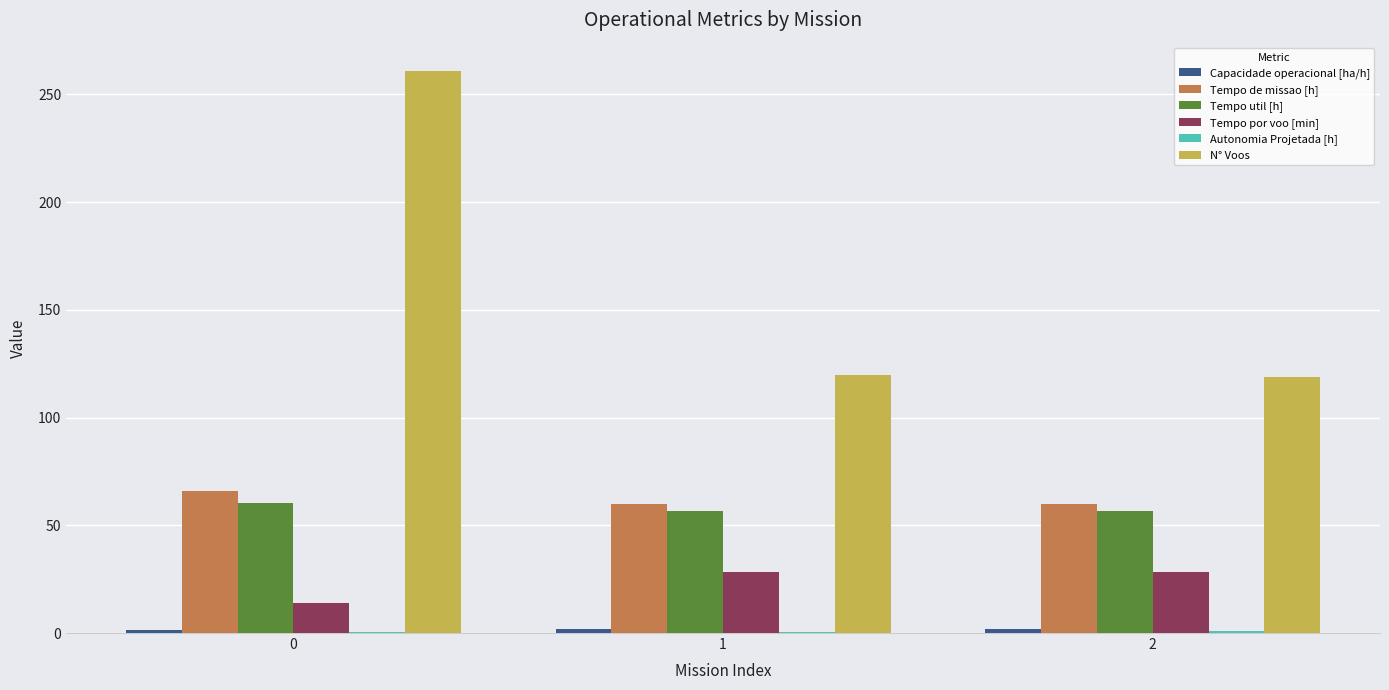

Count the number of data series in this chart.

6